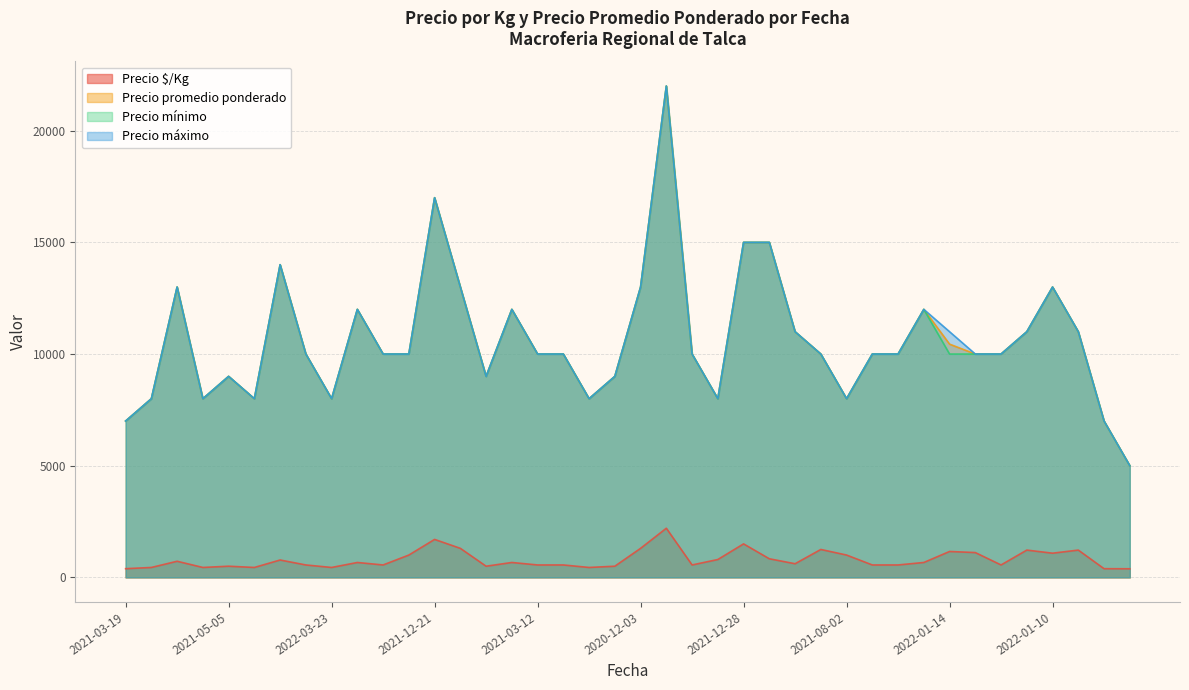

At which category does Precio máximo reach its first local peak?

2022-02-07